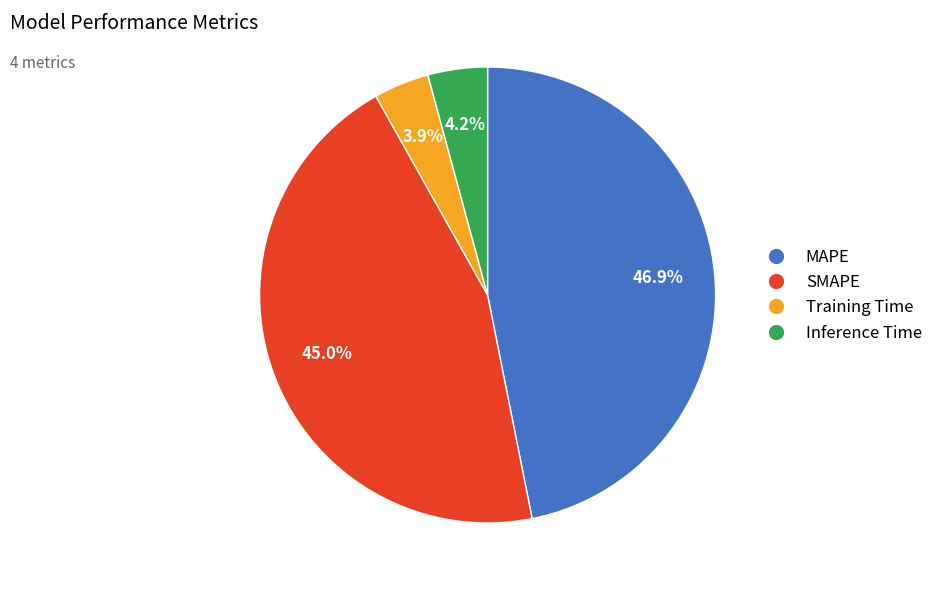

What is the largest slice in the pie chart?

MAPE